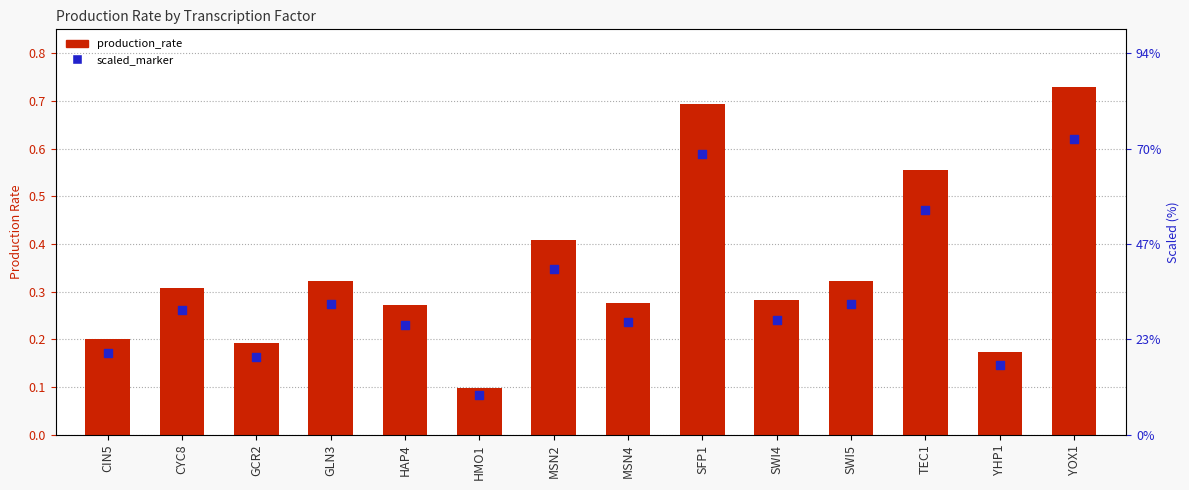

Is the value of production_rate at CYC8 greater than the value of scaled_marker at HAP4?

Yes